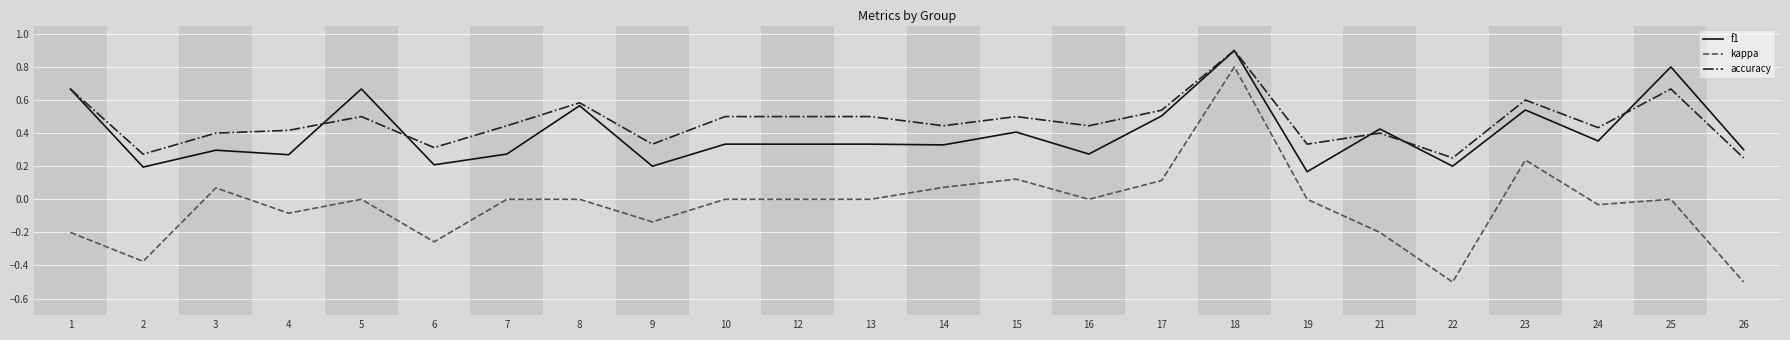

True or false: kappa and accuracy cross at least once.

False